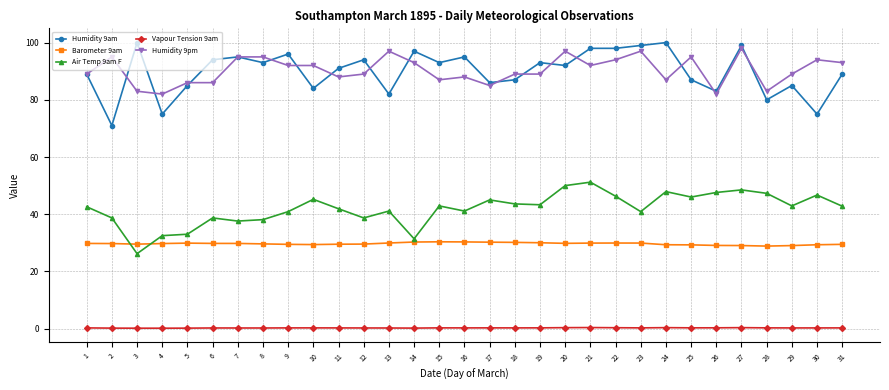

Is the value of Humidity 9am at 4 greater than the value of Vapour Tension 9am at 23?

Yes